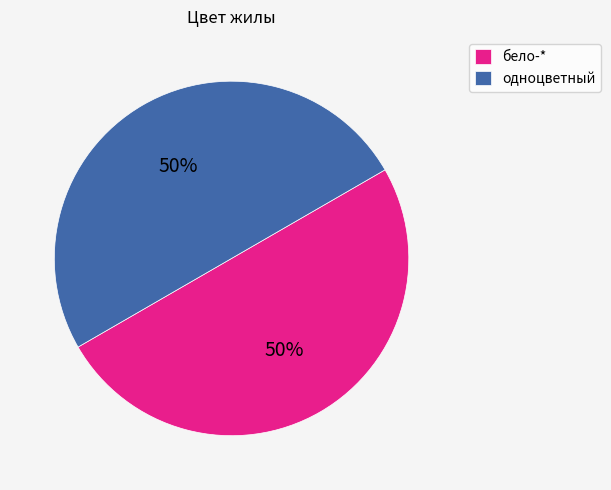

To the nearest percent, what is the combined percentage of бело-* and одноцветный?

100%